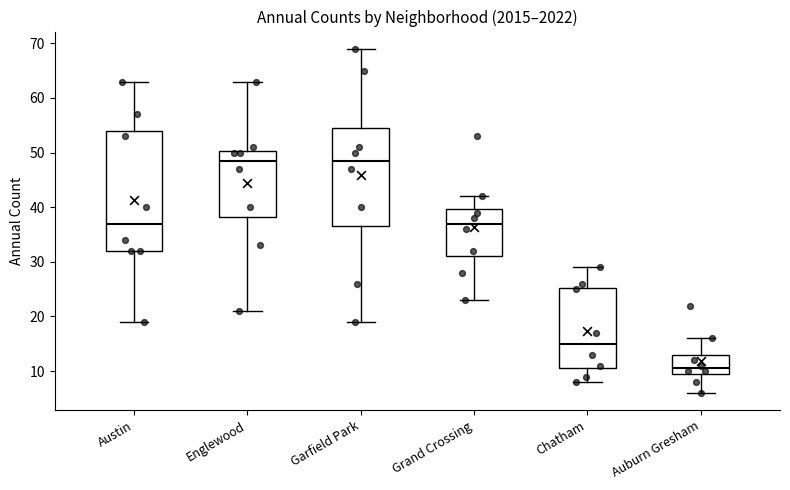

Comparing the boxes themselves (not the whiskers), which one is the tallest?

Austin